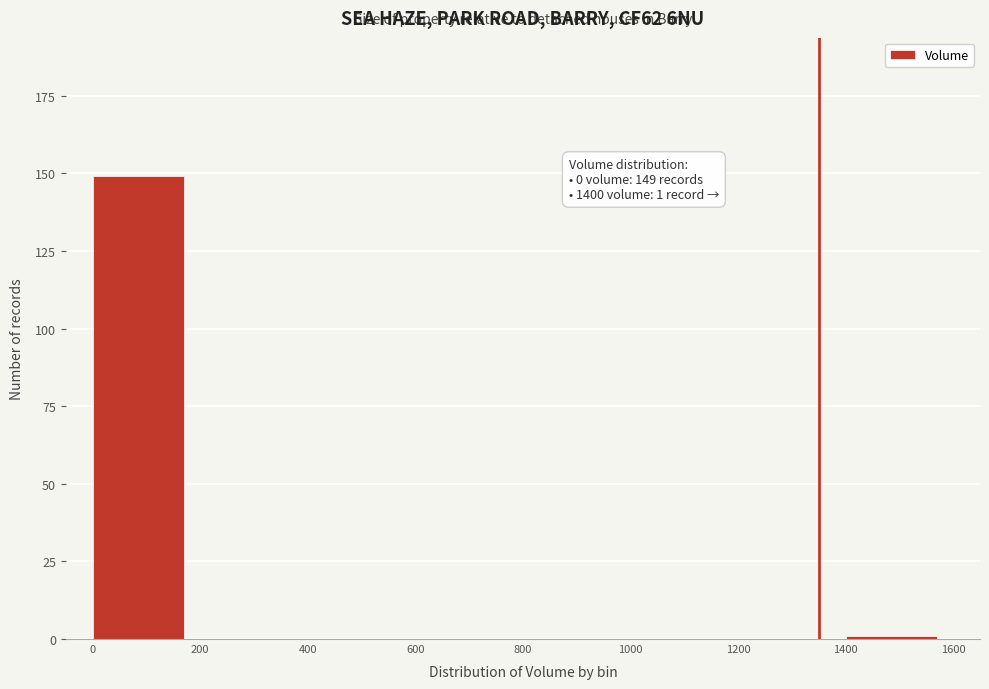

Which range on the x-axis has the tallest bar?

0 to 200